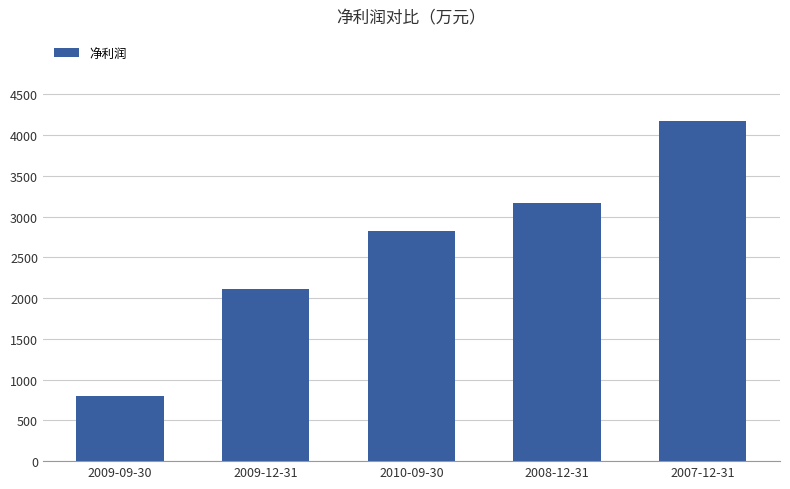

What is the label of the 2nd bar from the left?

2009-12-31